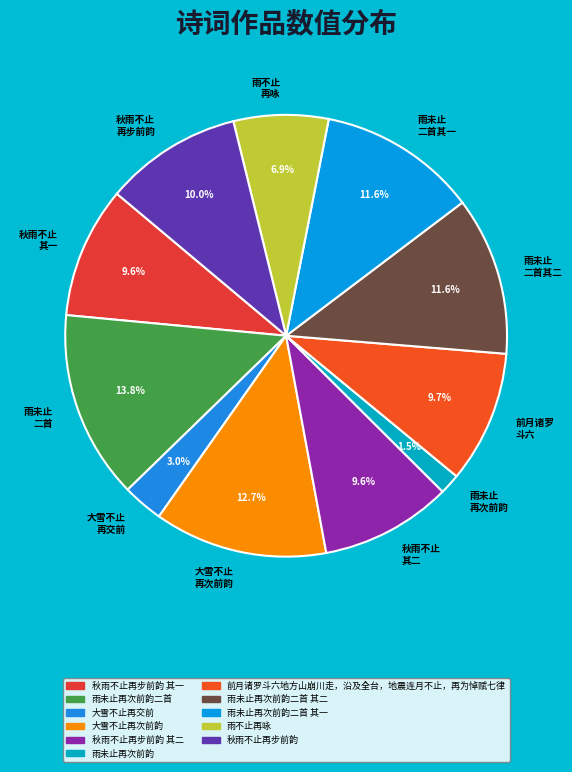

Approximately how many times larger is the value at 雨不止 再咏 compared to 秋雨不止 其一?

0.7